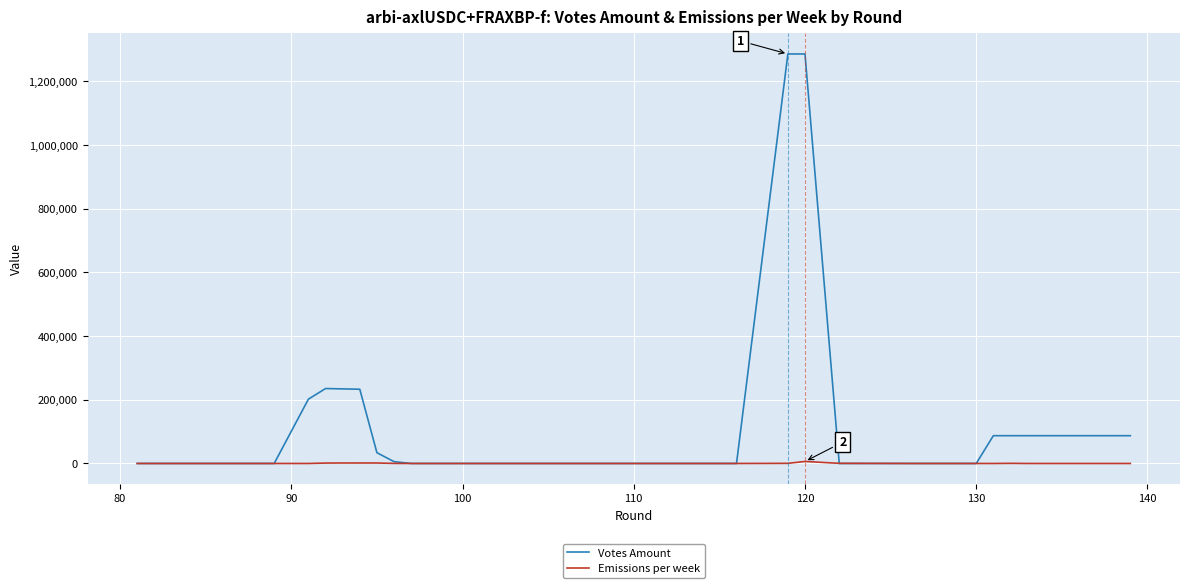

Which series has the widest spread of values?

Votes Amount